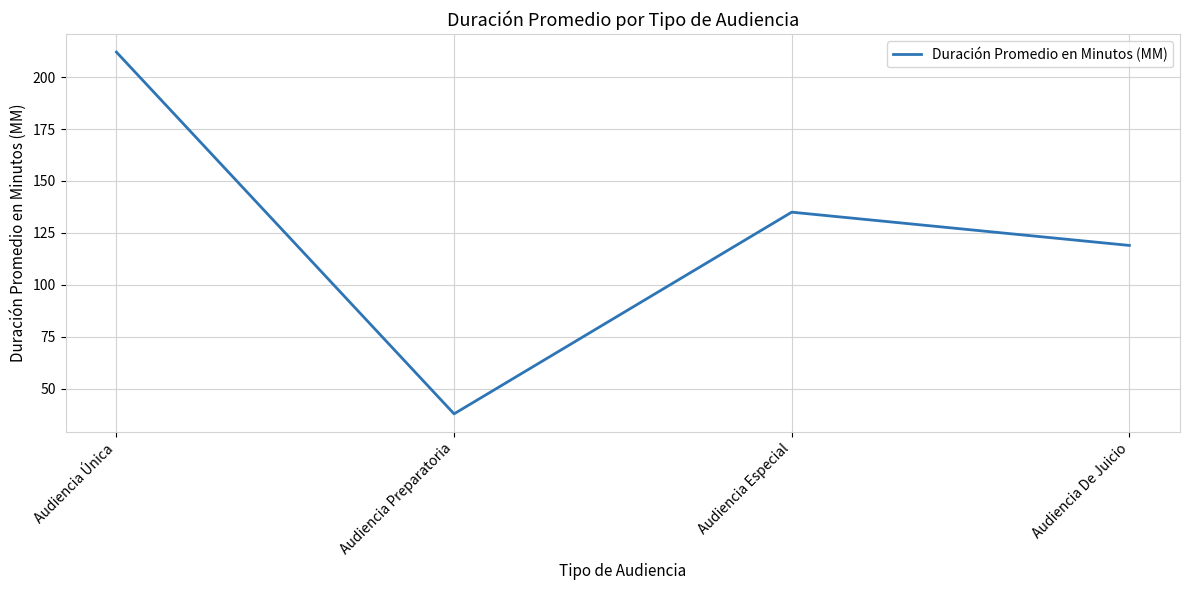

How many lines are shown in the chart?

1